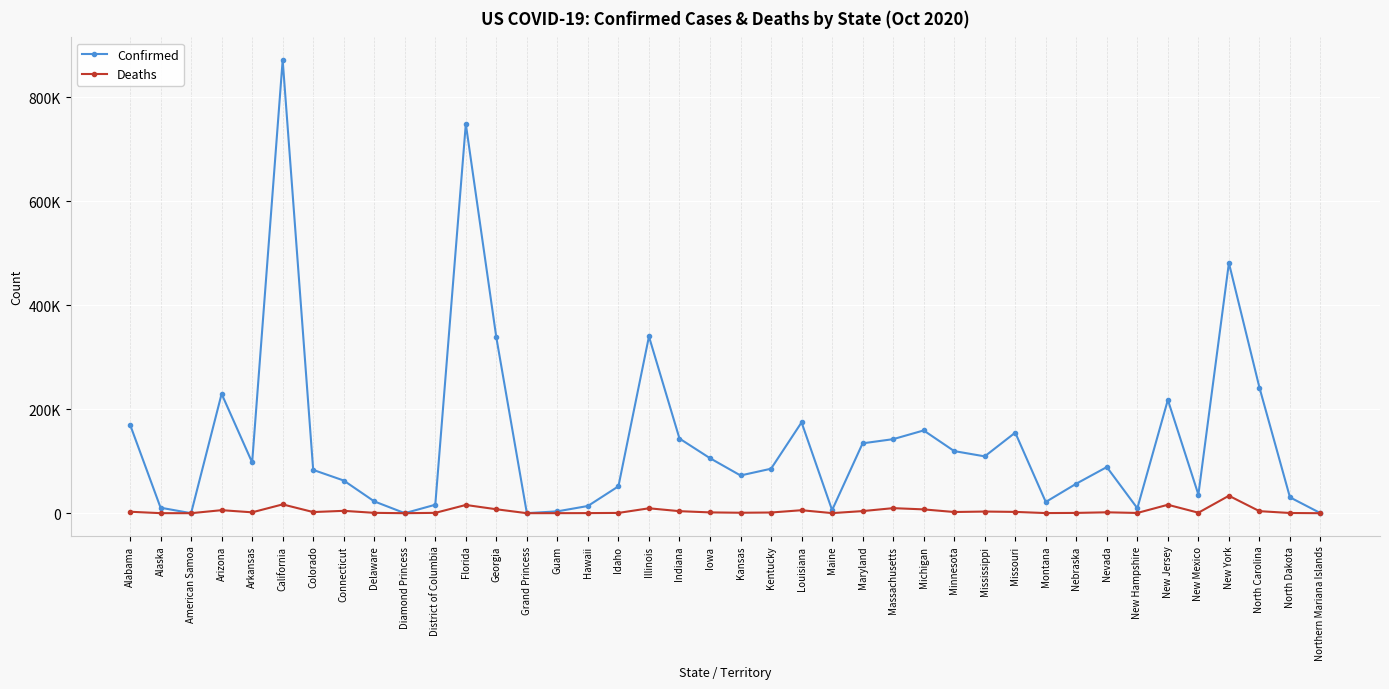

Reading right to left, extract all data points from this chart.

Confirmed: Northern Mariana Islands=80	North Dakota=30517	North Carolina=241623	New York=481107	New Mexico=35770	New Jersey=217804	New Hampshire=9514	Nevada=88685	Nebraska=56714	Montana=21595	Missouri=154923	Mississippi=109255	Minnesota=119396	Michigan=159119	Massachusetts=142346	Maryland=134329	Maine=5863	Louisiana=174638	Kentucky=85506	Kansas=72531	Iowa=105746	Indiana=143495	Illinois=339757	Idaho=51704	Hawaii=13853	Guam=3538	Grand Princess=103	Georgia=337850	Florida=748437	District of Columbia=16255	Diamond Princess=49	Delaware=22724	Connecticut=62830	Colorado=83230	California=871253	Arkansas=97539	Arizona=229486	American Samoa=0	Alaska=10549	Alabama=170374
Deaths: Northern Mariana Islands=2	North Dakota=388	North Carolina=3910	New York=33533	New Mexico=928	New Jersey=16202	New Hampshire=465	Nevada=1707	Nebraska=547	Montana=235	Missouri=2477	Mississippi=3160	Minnesota=2265	Michigan=7317	Massachusetts=9702	Maryland=4032	Maine=145	Louisiana=5727	Kentucky=1300	Kansas=857	Iowa=1524	Indiana=3887	Illinois=9425	Idaho=523	Hawaii=185	Guam=63	Grand Princess=3	Georgia=7556	Florida=15830	District of Columbia=641	Diamond Princess=0	Delaware=662	Connecticut=4542	Colorado=2172	California=16910	Arkansas=1665	Arizona=5806	American Samoa=0	Alaska=66	Alabama=2786